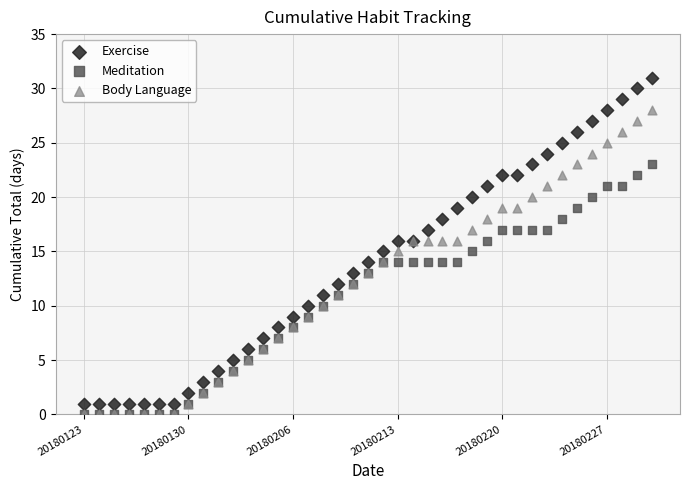

Which series reaches the maximum Y coordinate?

Exercise